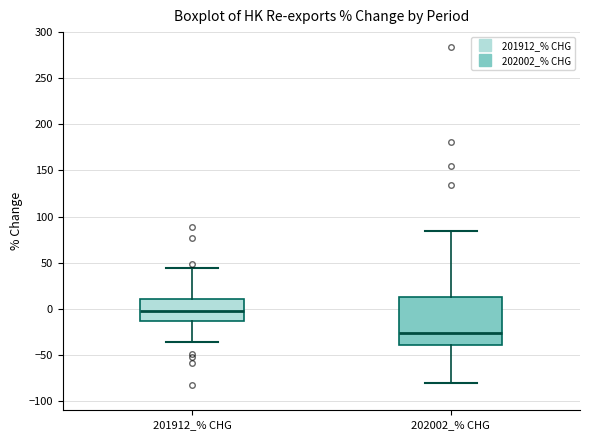

Reading left to right, transcribe this box plot: for each box, give where its median line is, the range the box spans, and where its two whiskers end, as read against the y-axis. The values are not printed on the chart, so give them approximately, as read against the axis.

201912_% CHG: median -5, box -15 to 10, whiskers -35 to 45
202002_% CHG: median -25, box -40 to 15, whiskers -80 to 85